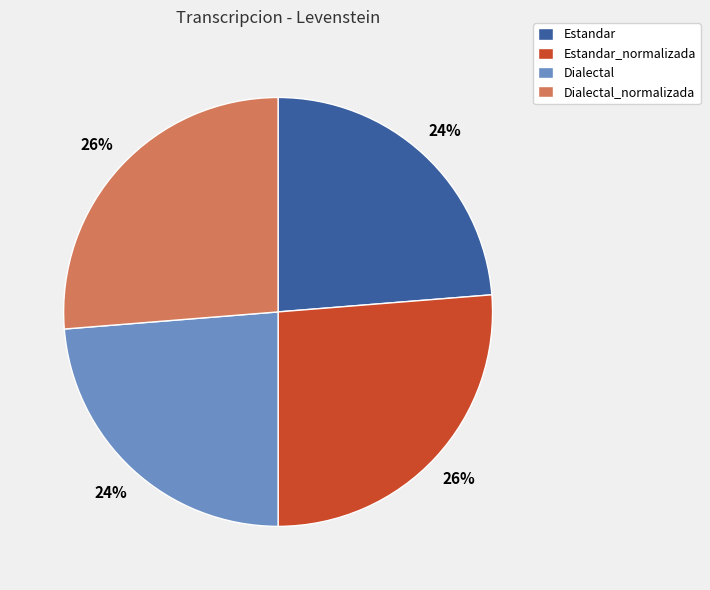

Count the number of slices in the pie.

4